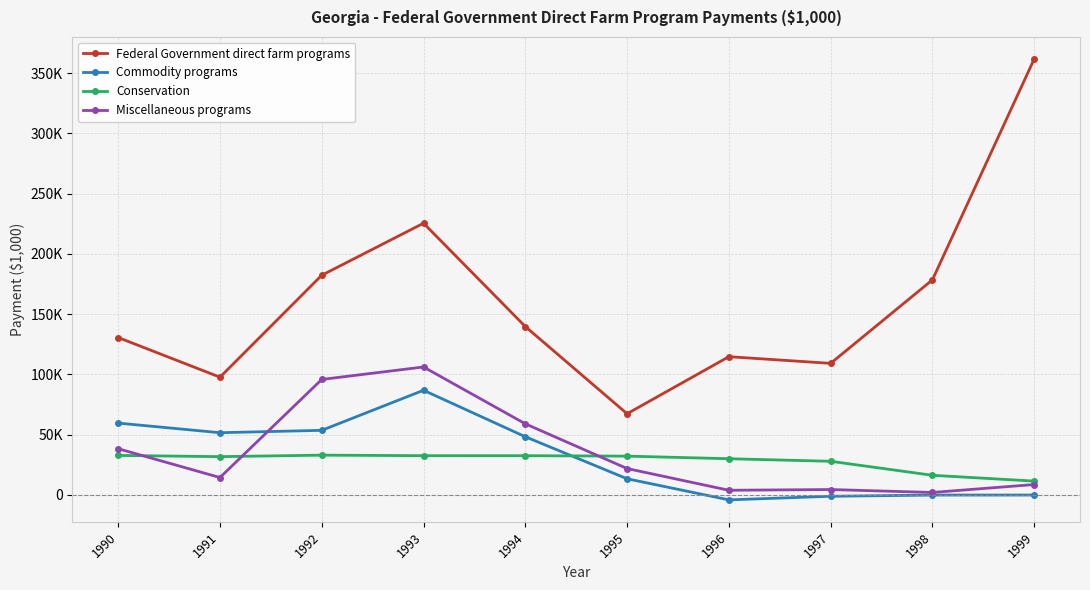

At which category does the chart reach its peak across all series?

1999